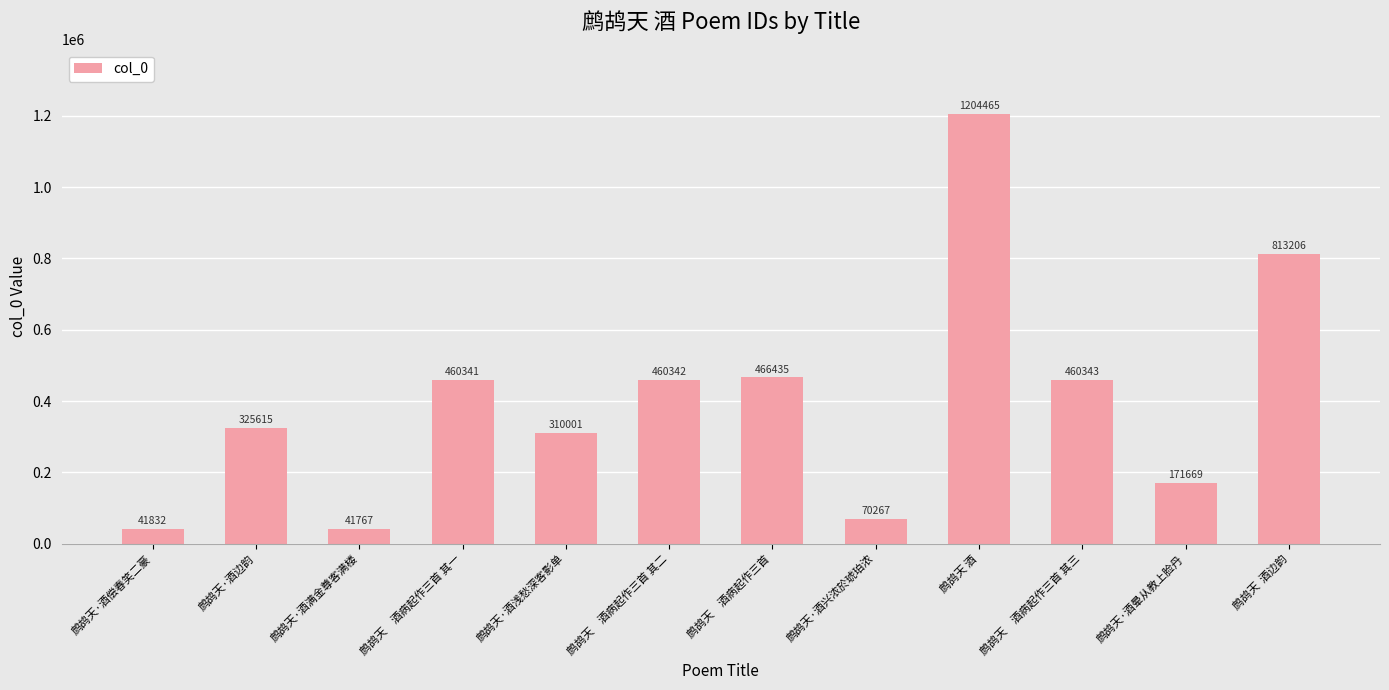

What is the label of the 11th bar from the left?

鹧鸪天·酒晕从教上脸丹